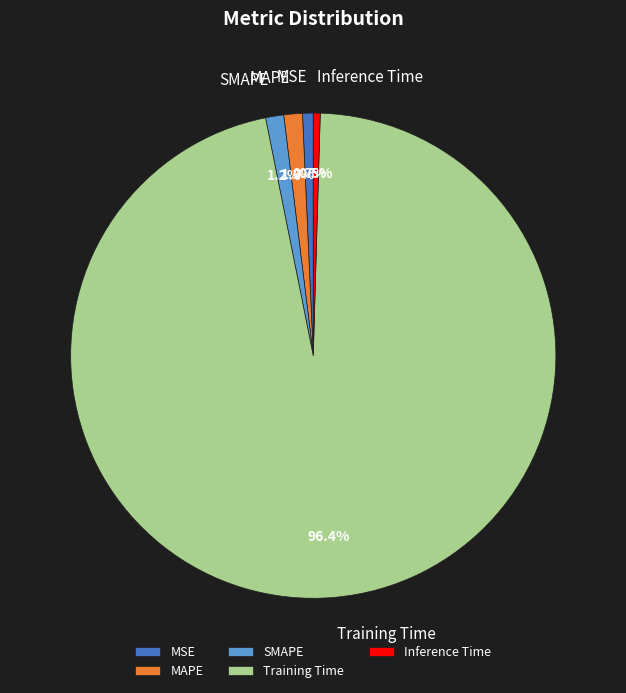

Between MAPE and MSE, which is larger?

MAPE